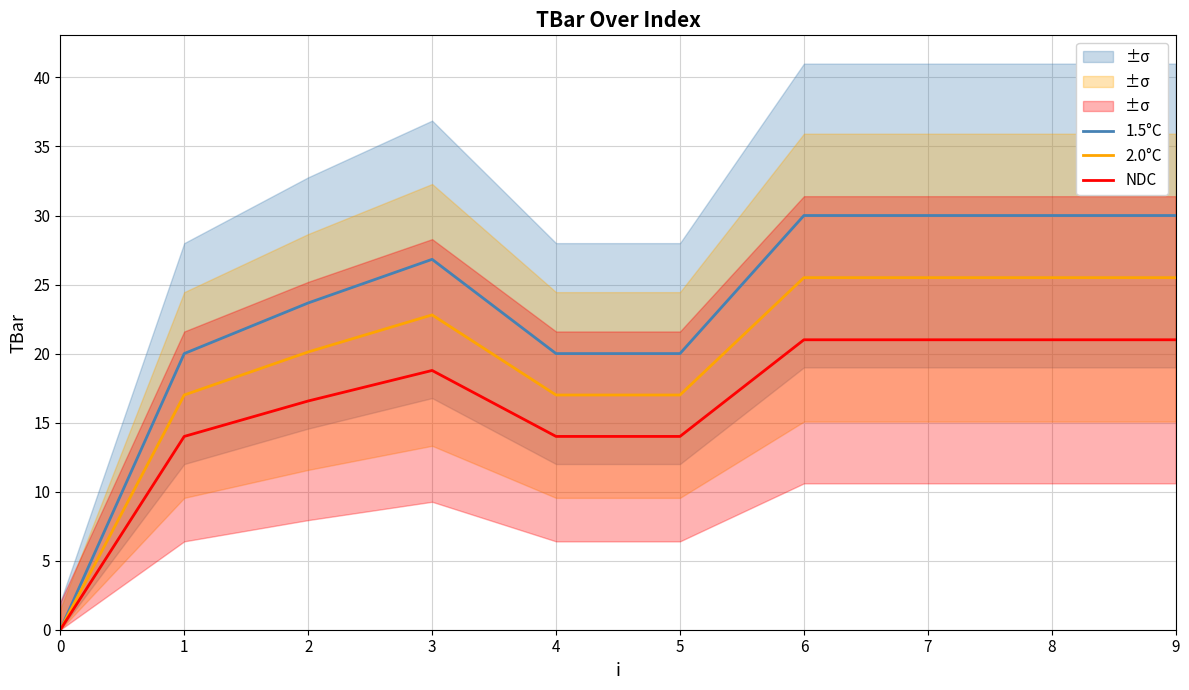

At how many categories does at least one series exceed 12?

9